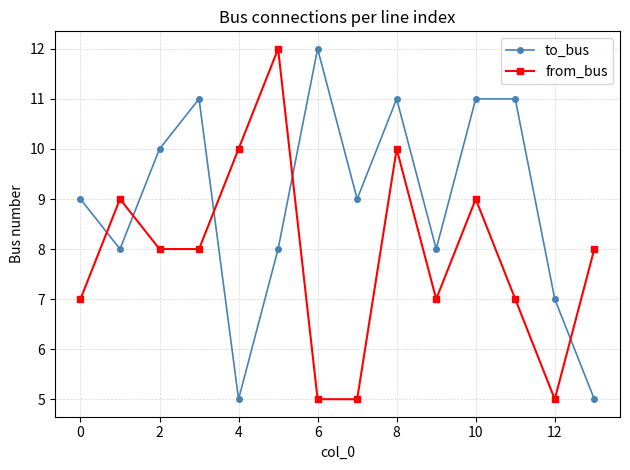

Count the from_bus values in the range 7 to 9.

8